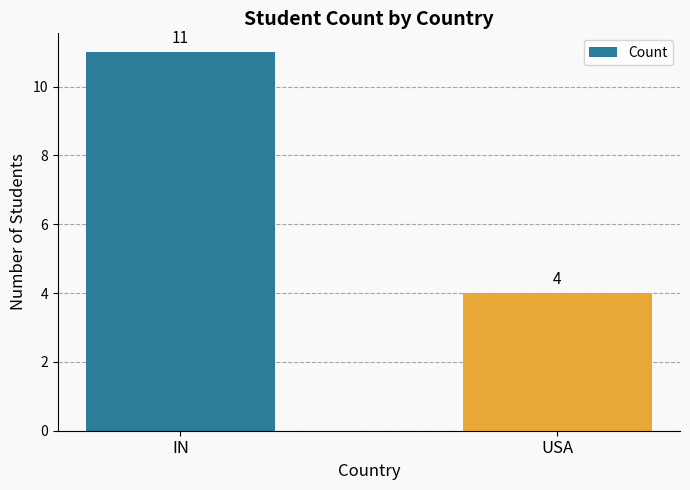

What is the sum of all values?

15